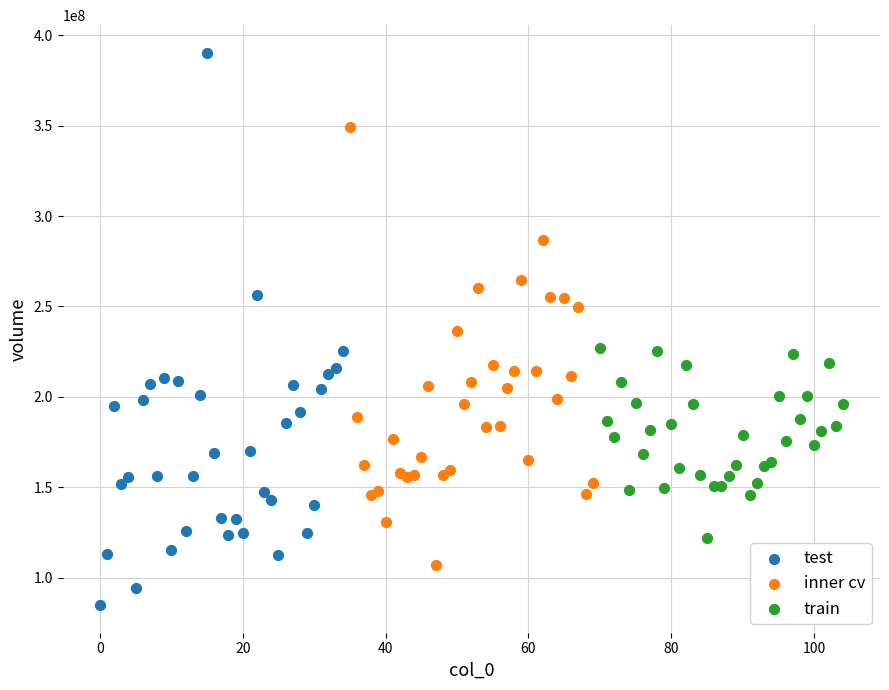

What are all the series names shown in the legend?

test, inner cv, train